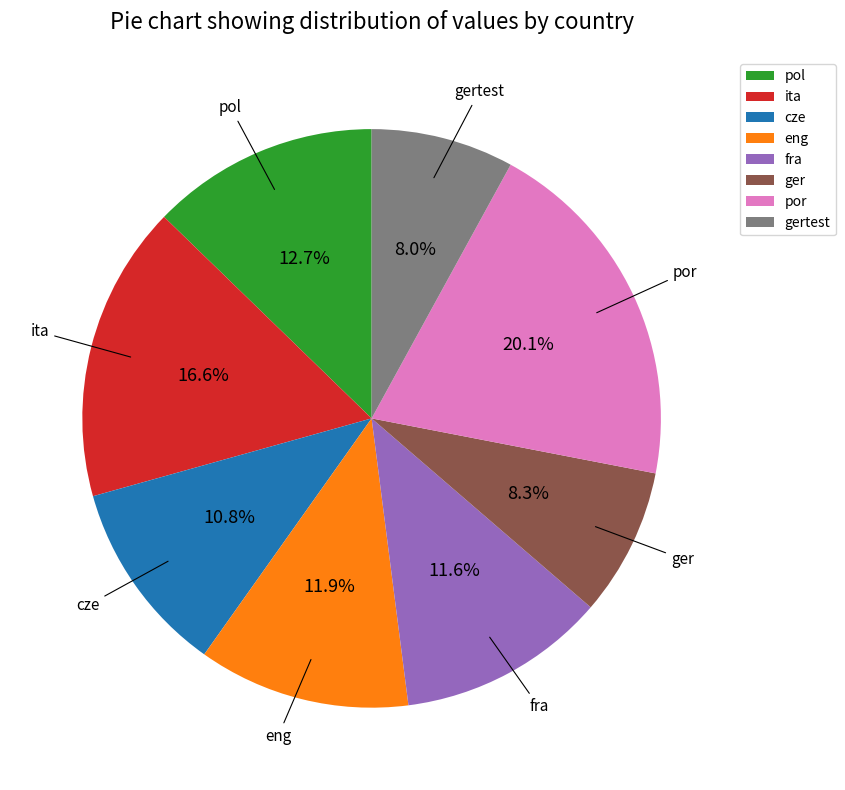

How many segments does this pie chart have?

8